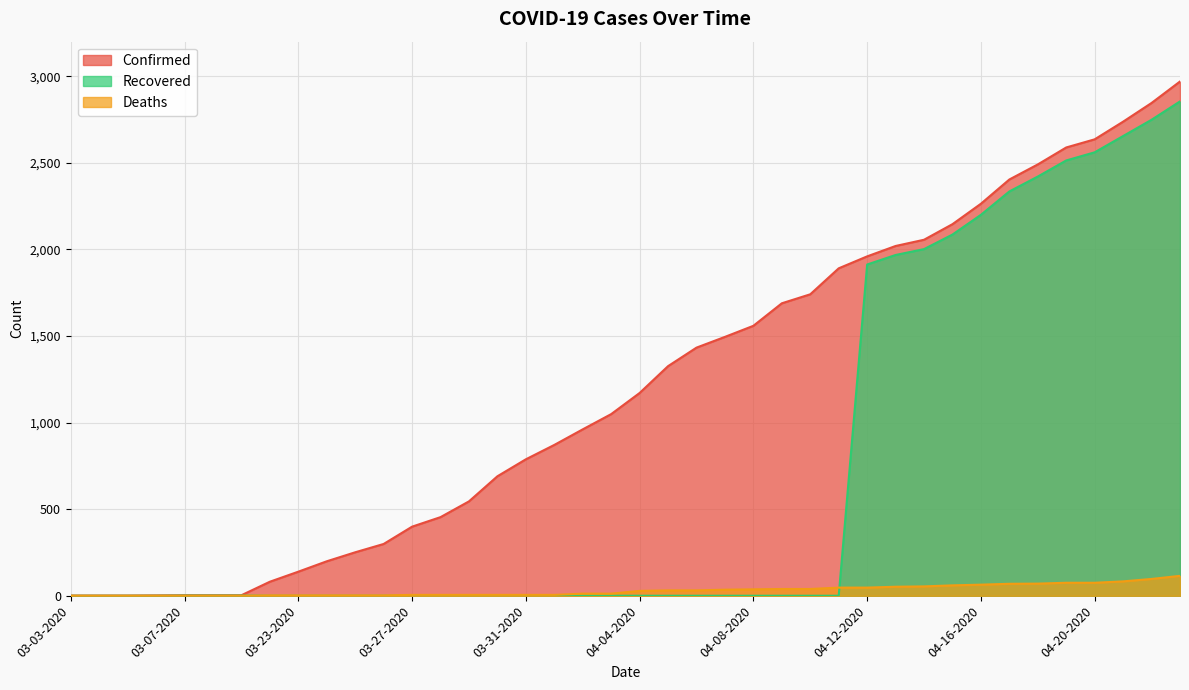

What are all the series names shown in the legend?

Confirmed, Recovered, Deaths